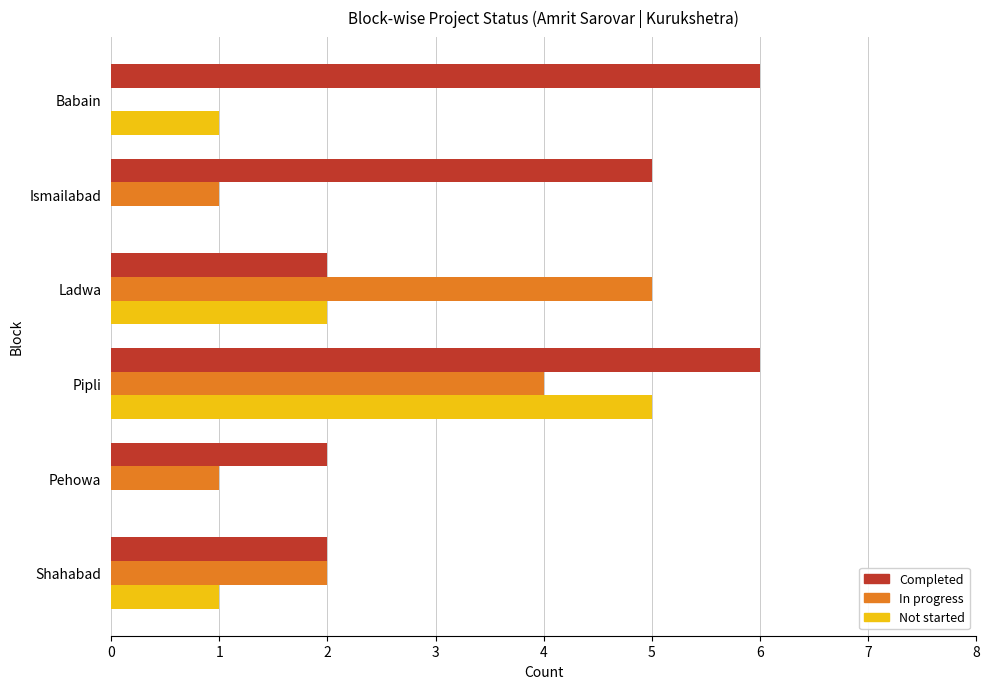

At which category is the sum across all series the highest?

Pipli